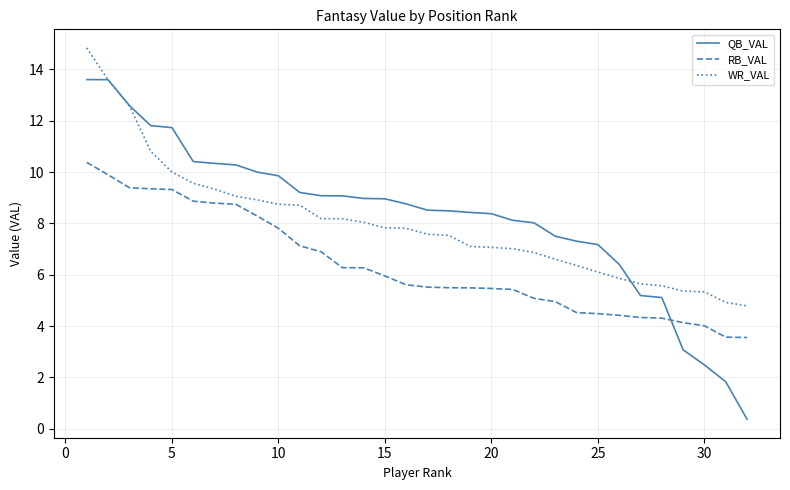

True or false: WR_VAL and RB_VAL intersect in this chart.

False